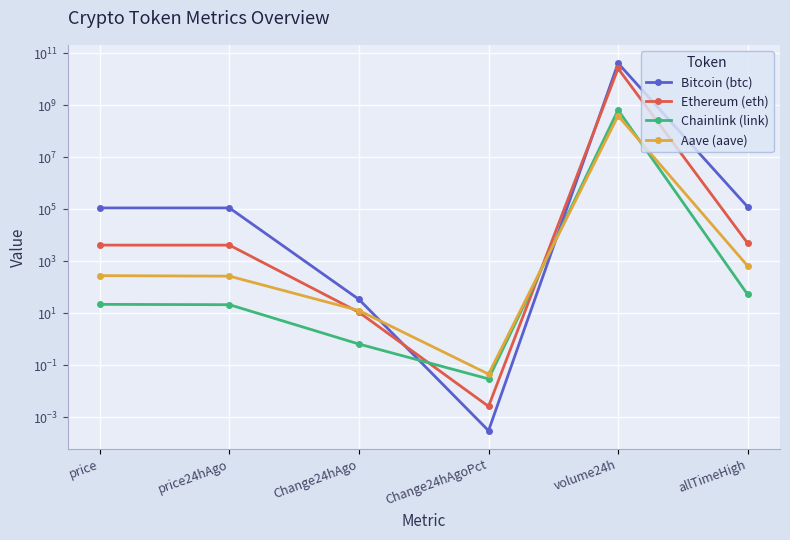

Which series has the widest spread of values?

Bitcoin (btc)